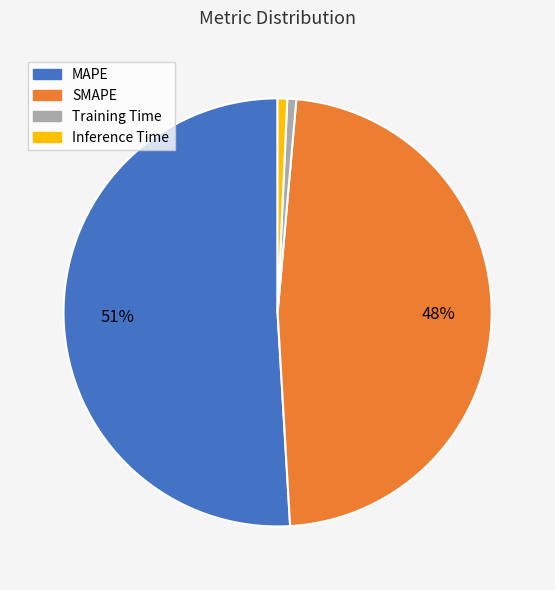

Which category has the biggest portion of the pie?

MAPE